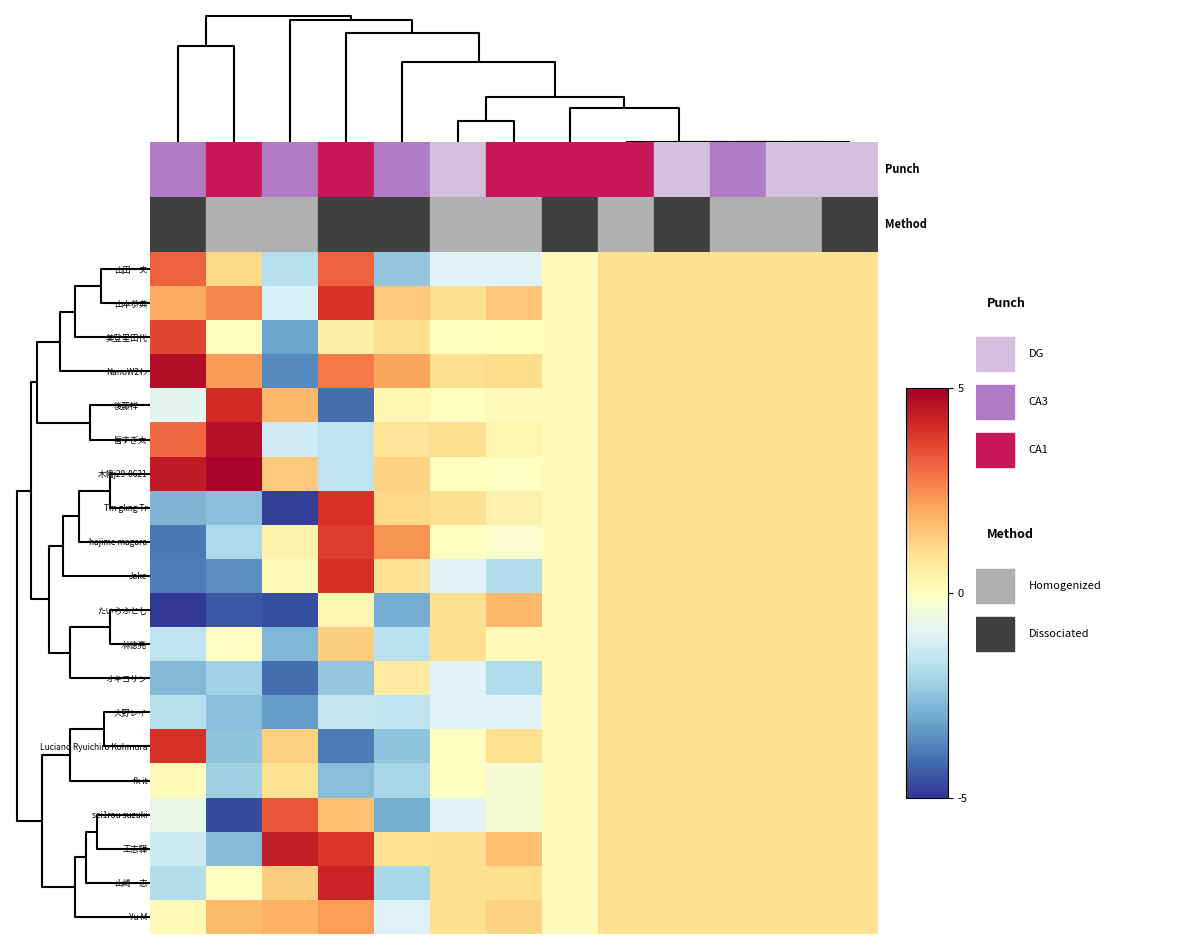

Which category has the highest value across all series?

2